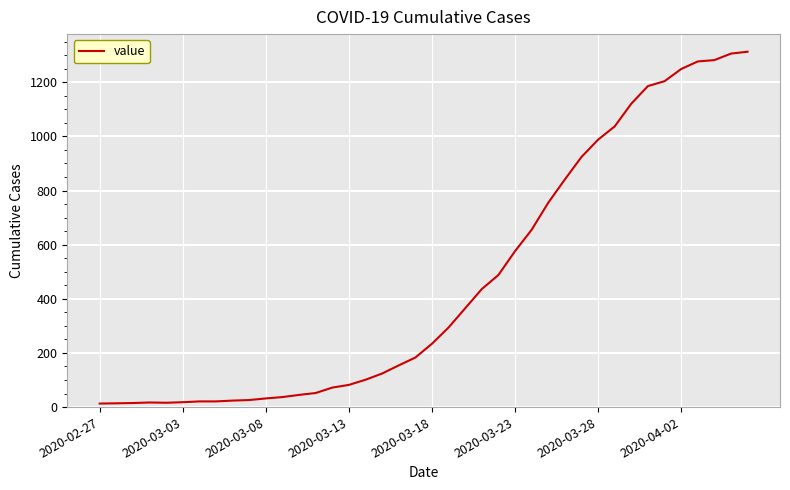

What is the difference between the maximum and minimum values?

1300